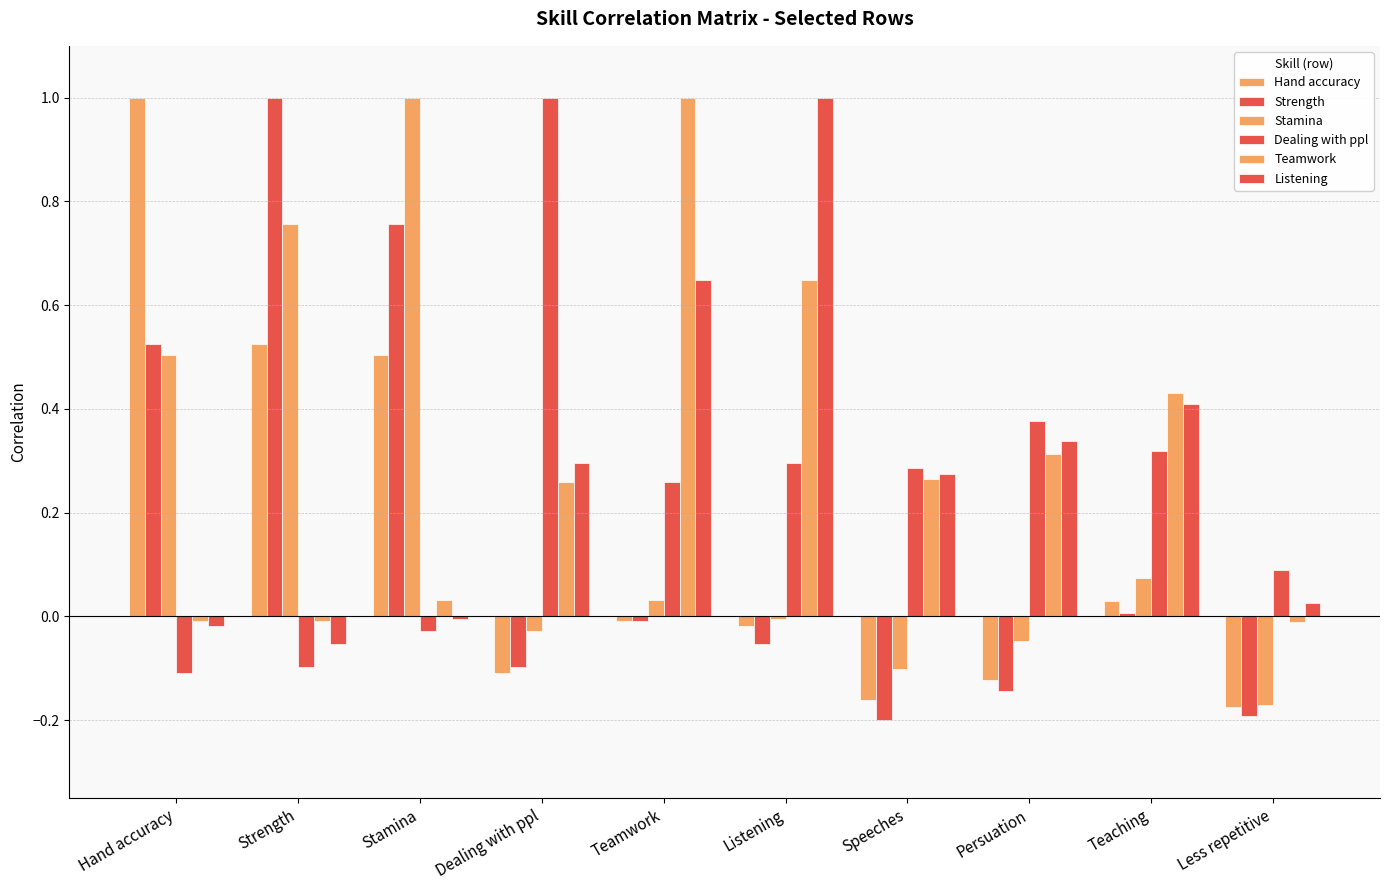

What is the approximate value of Strength at Stamina?

0.8